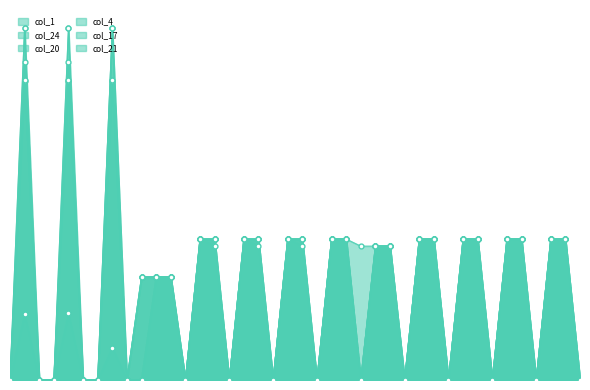

What is the label of the 25th point from the left?

8.0